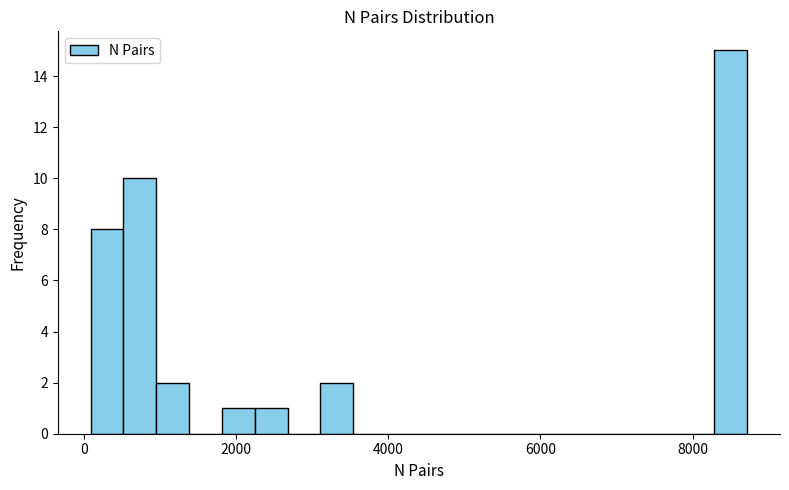

Around what value on the x-axis is the tallest bar? Give the approximate position of its centre, as read against the axis.

8600